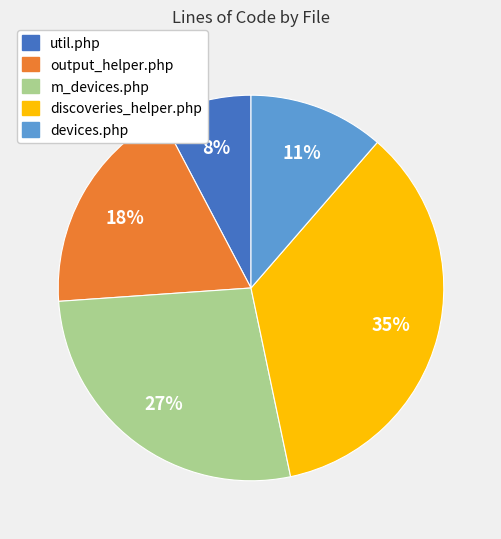

How many slices are in this pie chart?

5